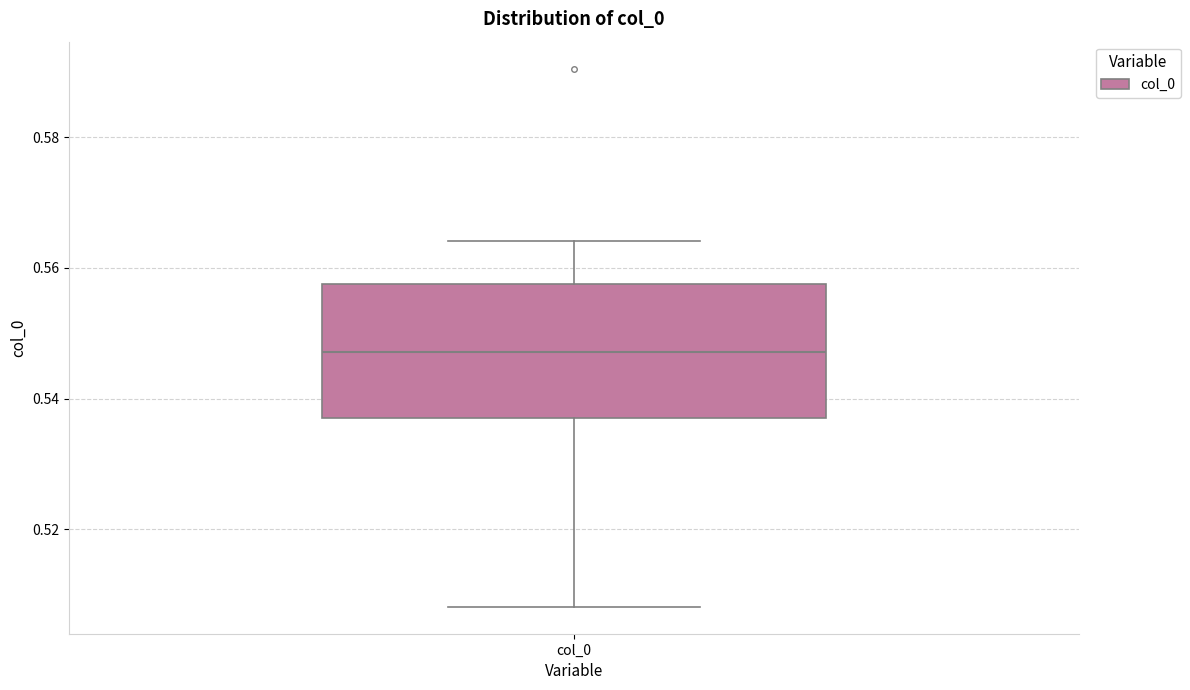

Read this box plot against the y-axis: the position of the median line, the range covered by the box, and the ends of both whiskers. The values are not printed on the chart, so give them approximately, as read against the axis.

median 0.548, box 0.536 to 0.558, whiskers 0.508 to 0.564